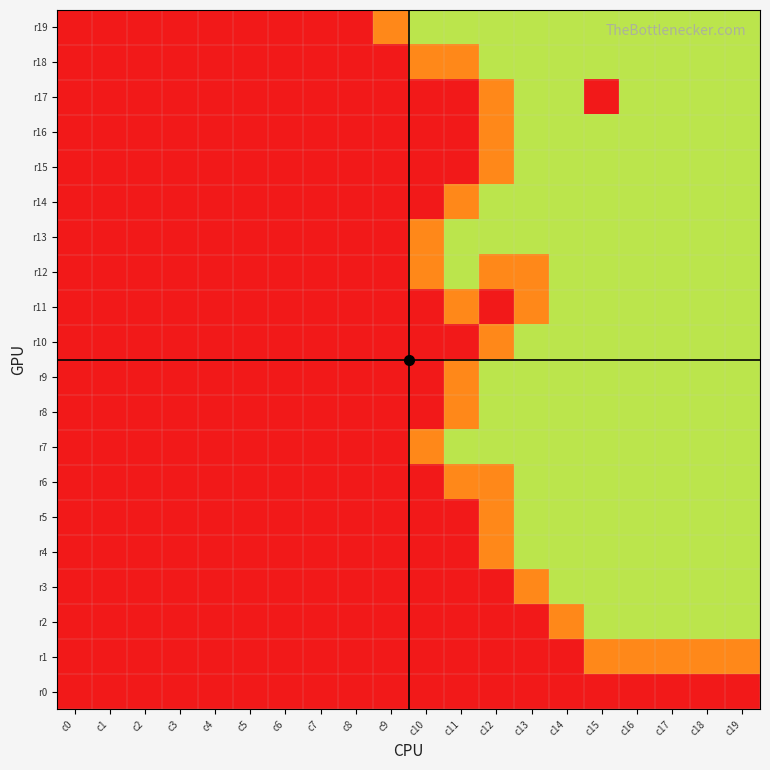

Reading left to right, list all the values displayed in this chart.

r19: c0=0	c1=0	c2=0	c3=0	c4=0	c5=0	c6=0	c7=0	c8=0	c9=1	c10=2	c11=2	c12=2	c13=2	c14=2	c15=2	c16=2	c17=2	c18=2	c19=2
r18: c0=0	c1=0	c2=0	c3=0	c4=0	c5=0	c6=0	c7=0	c8=0	c9=0	c10=1	c11=1	c12=2	c13=2	c14=2	c15=2	c16=2	c17=2	c18=2	c19=2
r17: c0=0	c1=0	c2=0	c3=0	c4=0	c5=0	c6=0	c7=0	c8=0	c9=0	c10=0	c11=0	c12=1	c13=2	c14=2	c15=10	c16=2	c17=2	c18=2	c19=2
r16: c0=0	c1=0	c2=0	c3=0	c4=0	c5=0	c6=0	c7=0	c8=0	c9=0	c10=0	c11=0	c12=1	c13=2	c14=2	c15=2	c16=2	c17=2	c18=2	c19=2
r15: c0=0	c1=0	c2=0	c3=0	c4=0	c5=0	c6=0	c7=0	c8=0	c9=0	c10=0	c11=0	c12=1	c13=2	c14=2	c15=2	c16=2	c17=2	c18=2	c19=2
r14: c0=0	c1=0	c2=0	c3=0	c4=0	c5=0	c6=0	c7=0	c8=0	c9=0	c10=0	c11=1	c12=2	c13=2	c14=2	c15=2	c16=2	c17=2	c18=2	c19=2
r13: c0=0	c1=0	c2=0	c3=0	c4=0	c5=0	c6=0	c7=0	c8=0	c9=0	c10=1	c11=2	c12=2	c13=2	c14=2	c15=2	c16=2	c17=2	c18=2	c19=2
r12: c0=0	c1=0	c2=0	c3=0	c4=0	c5=0	c6=0	c7=0	c8=0	c9=0	c10=1	c11=2	c12=1	c13=1	c14=2	c15=2	c16=2	c17=2	c18=2	c19=2
r11: c0=0	c1=0	c2=0	c3=0	c4=0	c5=0	c6=0	c7=0	c8=0	c9=0	c10=0	c11=1	c12=0	c13=1	c14=2	c15=2	c16=2	c17=2	c18=2	c19=2
r10: c0=0	c1=0	c2=0	c3=0	c4=0	c5=0	c6=0	c7=0	c8=0	c9=0	c10=0	c11=0	c12=1	c13=2	c14=2	c15=2	c16=2	c17=2	c18=2	c19=2
r9: c0=0	c1=0	c2=0	c3=0	c4=0	c5=0	c6=0	c7=0	c8=0	c9=0	c10=0	c11=1	c12=2	c13=2	c14=2	c15=2	c16=2	c17=2	c18=2	c19=2
r8: c0=0	c1=0	c2=0	c3=0	c4=0	c5=0	c6=0	c7=0	c8=0	c9=0	c10=0	c11=1	c12=2	c13=2	c14=2	c15=2	c16=2	c17=2	c18=2	c19=2
r7: c0=0	c1=0	c2=0	c3=0	c4=0	c5=0	c6=0	c7=0	c8=0	c9=0	c10=1	c11=2	c12=2	c13=2	c14=2	c15=2	c16=2	c17=2	c18=2	c19=2
r6: c0=0	c1=0	c2=0	c3=0	c4=0	c5=0	c6=0	c7=0	c8=0	c9=0	c10=0	c11=1	c12=1	c13=2	c14=2	c15=2	c16=2	c17=2	c18=2	c19=2
r5: c0=0	c1=0	c2=0	c3=0	c4=0	c5=0	c6=0	c7=0	c8=0	c9=0	c10=0	c11=0	c12=1	c13=2	c14=2	c15=2	c16=2	c17=2	c18=2	c19=2
r4: c0=0	c1=0	c2=0	c3=0	c4=0	c5=0	c6=0	c7=0	c8=0	c9=0	c10=0	c11=0	c12=1	c13=2	c14=2	c15=2	c16=2	c17=2	c18=2	c19=2
r3: c0=0	c1=0	c2=0	c3=0	c4=0	c5=0	c6=0	c7=0	c8=0	c9=0	c10=0	c11=0	c12=0	c13=1	c14=2	c15=2	c16=2	c17=2	c18=2	c19=2
r2: c0=0	c1=0	c2=0	c3=0	c4=0	c5=0	c6=0	c7=0	c8=0	c9=0	c10=0	c11=0	c12=0	c13=0	c14=1	c15=2	c16=2	c17=2	c18=2	c19=2
r1: c0=0	c1=0	c2=0	c3=0	c4=0	c5=0	c6=0	c7=0	c8=0	c9=0	c10=0	c11=0	c12=0	c13=0	c14=0	c15=1	c16=1	c17=1	c18=1	c19=1
r0: c0=0	c1=0	c2=0	c3=0	c4=0	c5=0	c6=0	c7=0	c8=0	c9=0	c10=0	c11=0	c12=0	c13=0	c14=0	c15=0	c16=0	c17=0	c18=0	c19=0